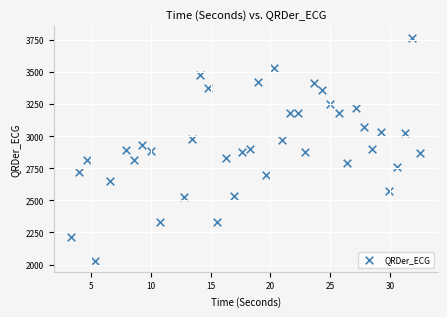

What is the range of Y values (max minus min)?

1739.5